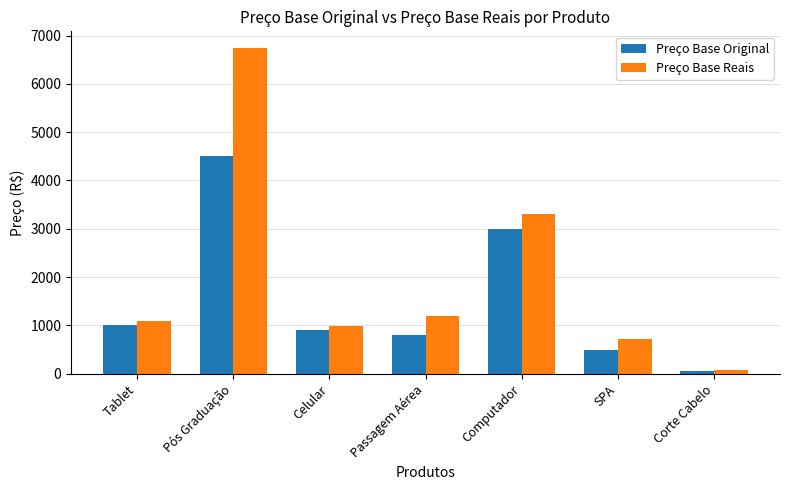

Where does the Preço Base Reais series first go above 1099?

Tablet